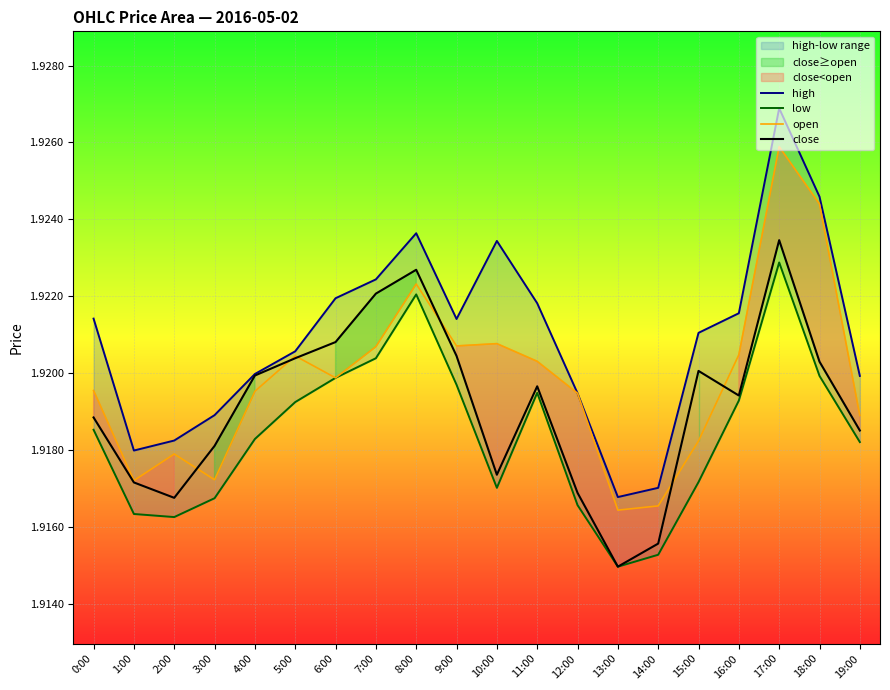

Reading left to right, what are all the values shown in this chart?

high: 1.9	1.9	1.9	1.9	1.9	1.9	1.9	1.9	1.9	1.9	1.9	1.9	1.9	1.9	1.9	1.9	1.9	1.9	1.9	1.9
low: 1.9	1.9	1.9	1.9	1.9	1.9	1.9	1.9	1.9	1.9	1.9	1.9	1.9	1.9	1.9	1.9	1.9	1.9	1.9	1.9
open: 1.9	1.9	1.9	1.9	1.9	1.9	1.9	1.9	1.9	1.9	1.9	1.9	1.9	1.9	1.9	1.9	1.9	1.9	1.9	1.9
close: 1.9	1.9	1.9	1.9	1.9	1.9	1.9	1.9	1.9	1.9	1.9	1.9	1.9	1.9	1.9	1.9	1.9	1.9	1.9	1.9